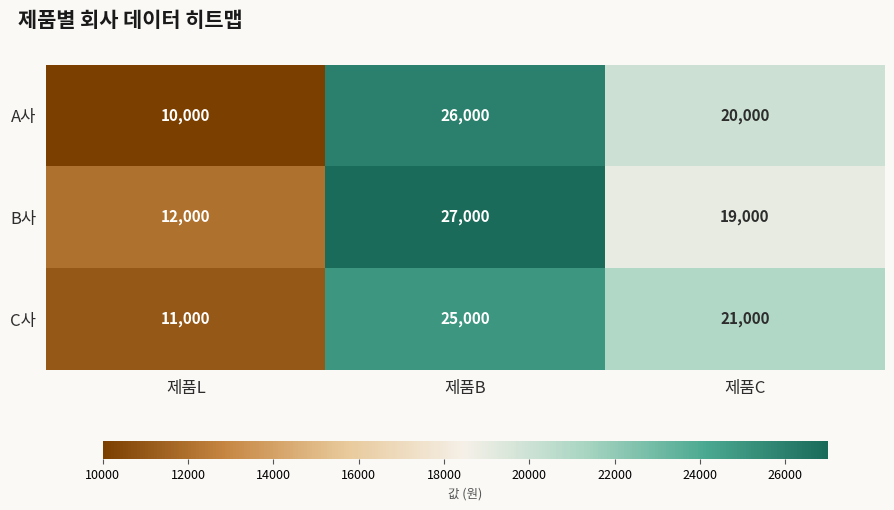

The value of A사 at 제품L is 10000. True or false?

True